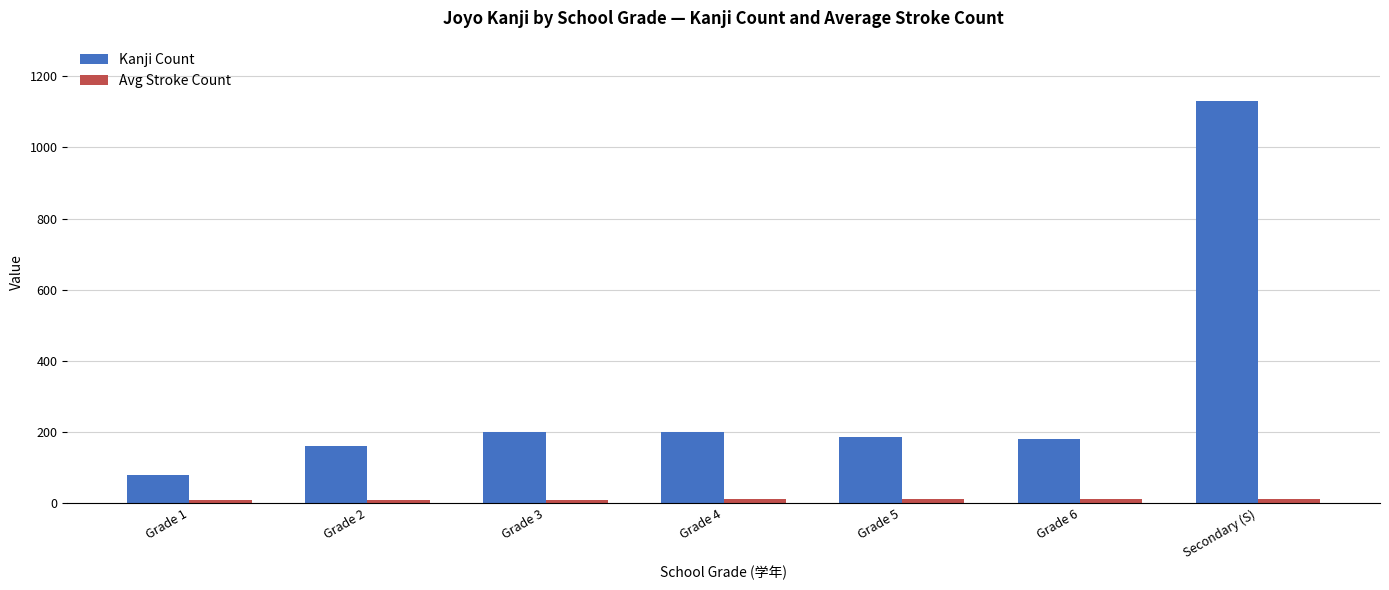

Rank the series by their maximum value, from highest to lowest.

Kanji Count, Avg Stroke Count